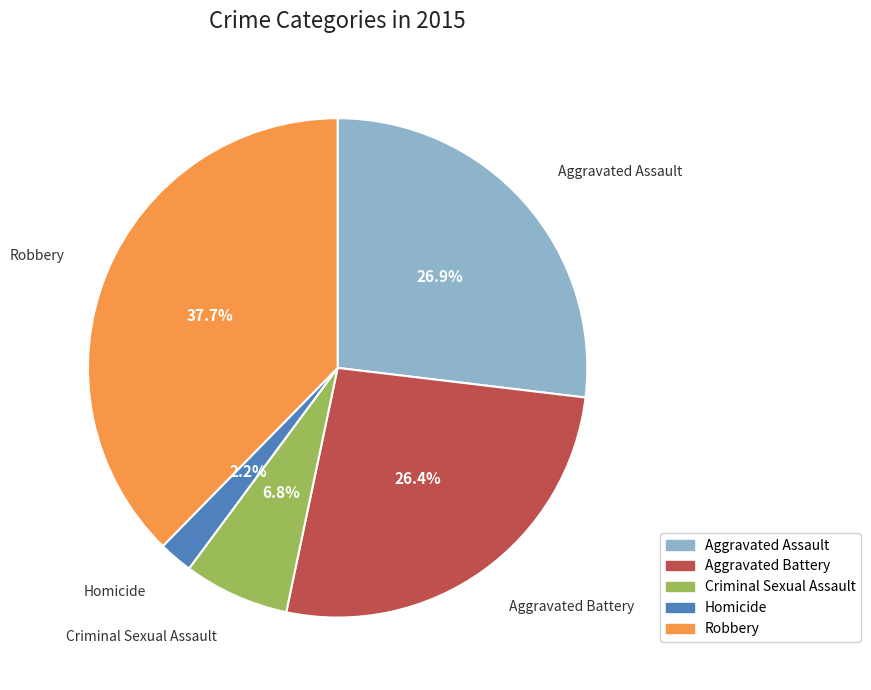

Which category has the smallest portion of the pie?

Homicide